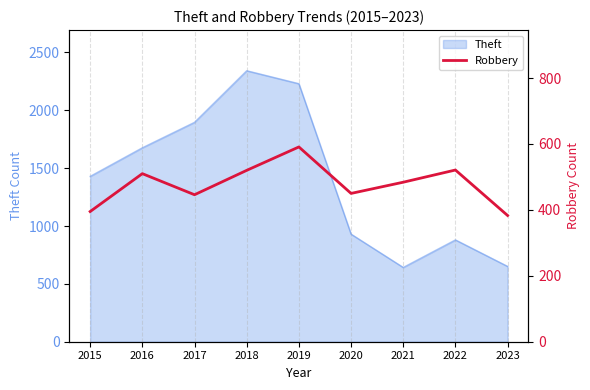

What is the change in value from 2016 to 2022?

+11